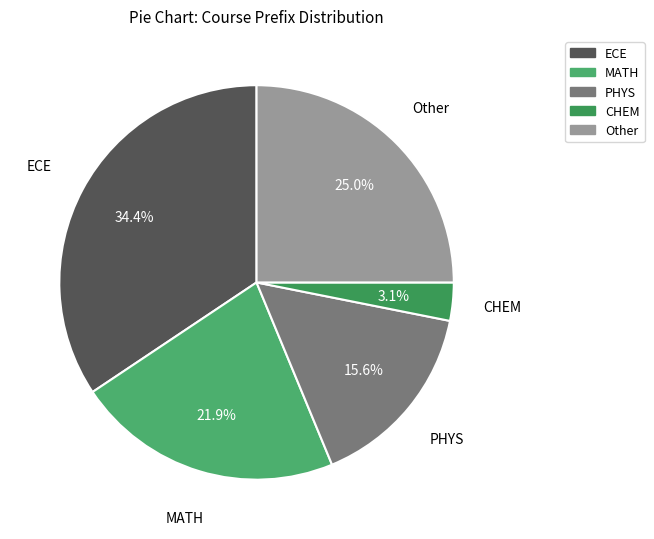

How much of the chart is everything except ECE?

65.6%